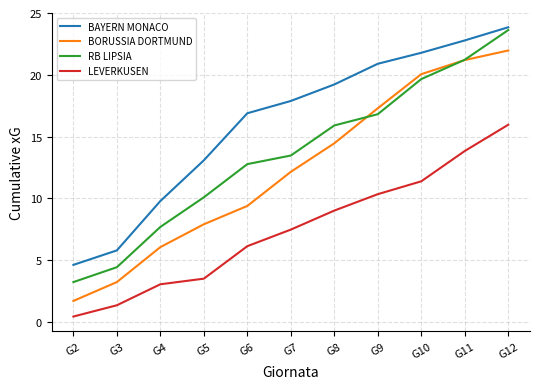

Reading left to right, extract all data points from this chart.

BAYERN MONACO: 4.6	5.8	9.8	13.1	16.9	17.9	19.2	20.9	21.8	22.8	23.8
BORUSSIA DORTMUND: 1.7	3.2	6.1	7.9	9.4	12.1	14.5	17.3	20.1	21.2	22.0
RB LIPSIA: 3.2	4.4	7.7	10.1	12.8	13.5	15.9	16.8	19.7	21.2	23.6
LEVERKUSEN: 0.4	1.4	3.1	3.5	6.1	7.5	9.0	10.3	11.4	13.8	16.0